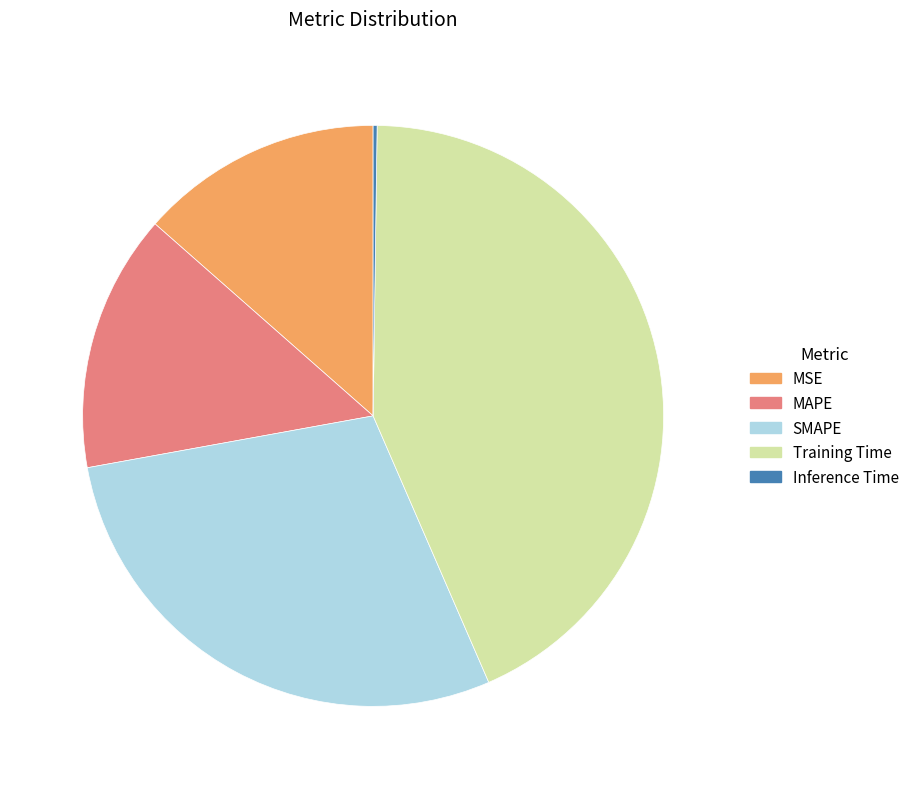

Do MAPE and Training Time together represent more than half of the pie?

Yes